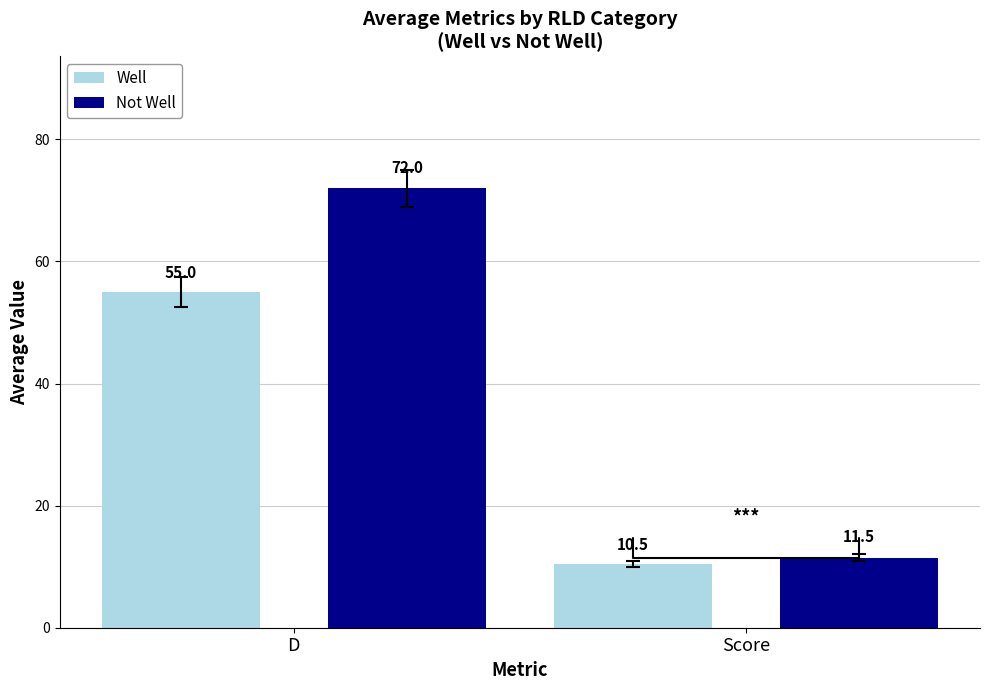

Is it true that Not Well equals 117.3 at D?

False